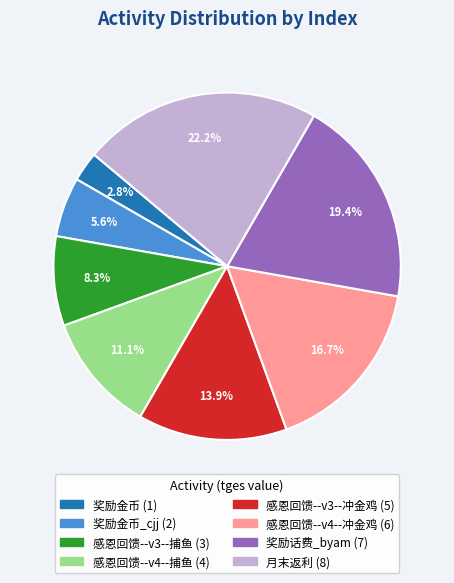

How many segments does this pie chart have?

8